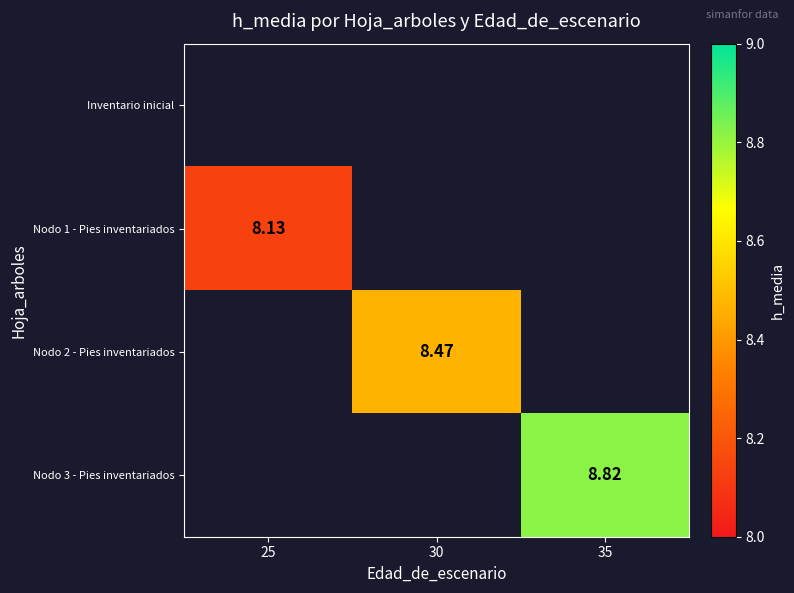

Read the Nodo 3 - Pies inventariados value at 35.

8.8